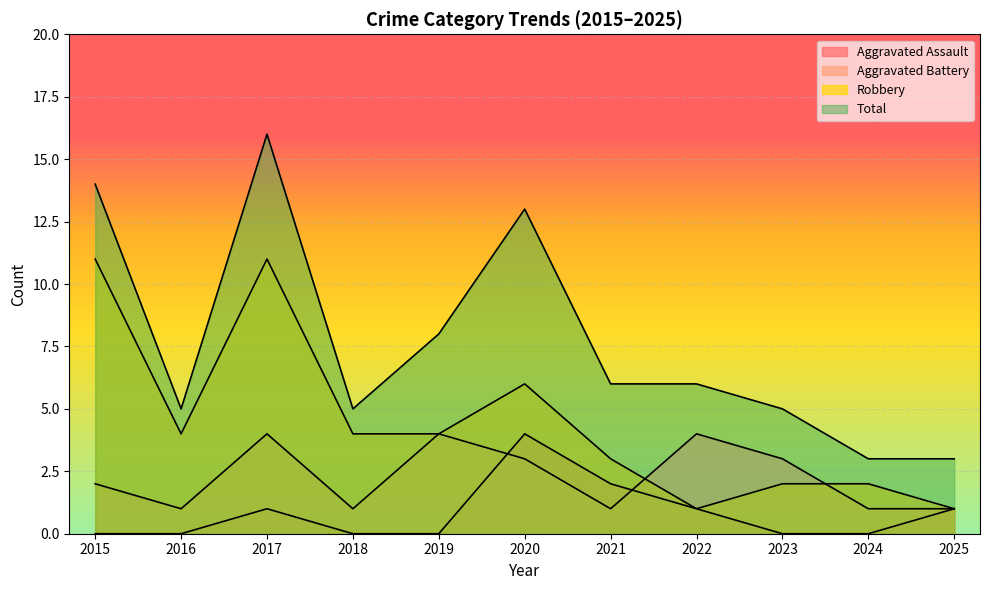

What is the difference between the maximum and second lowest values in the Aggravated Battery series?

3